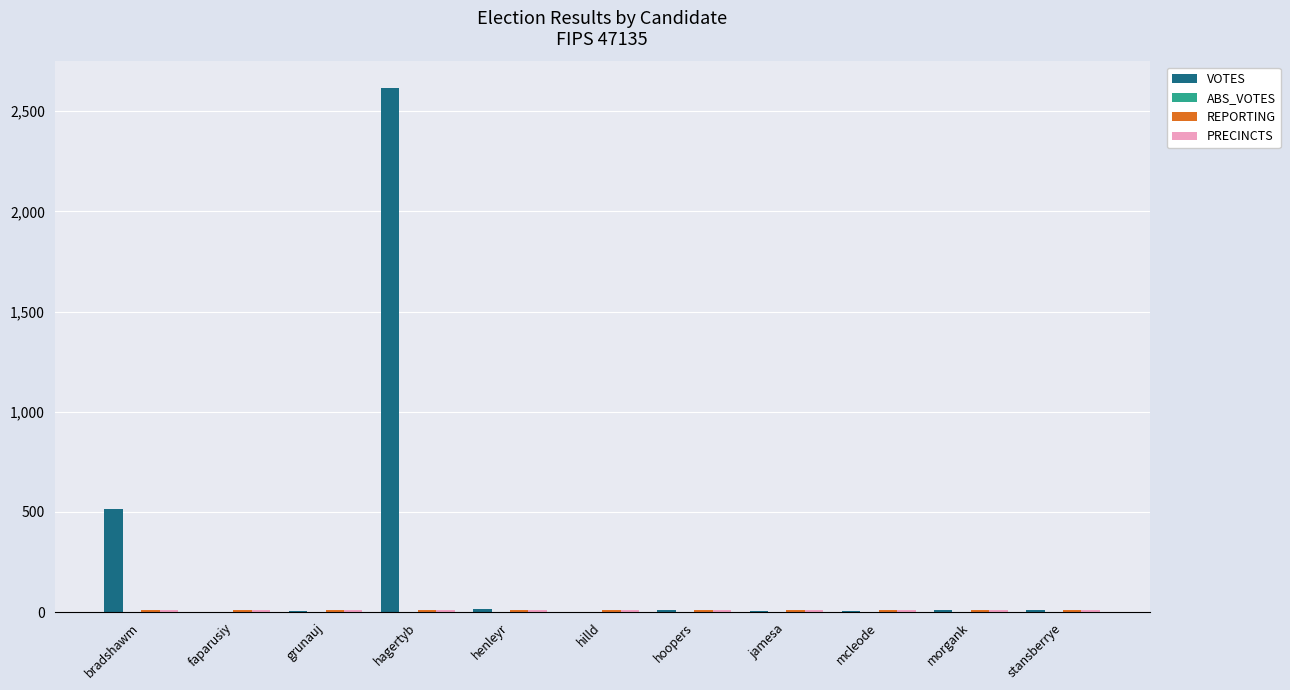

What is the average value of the VOTES series?

291